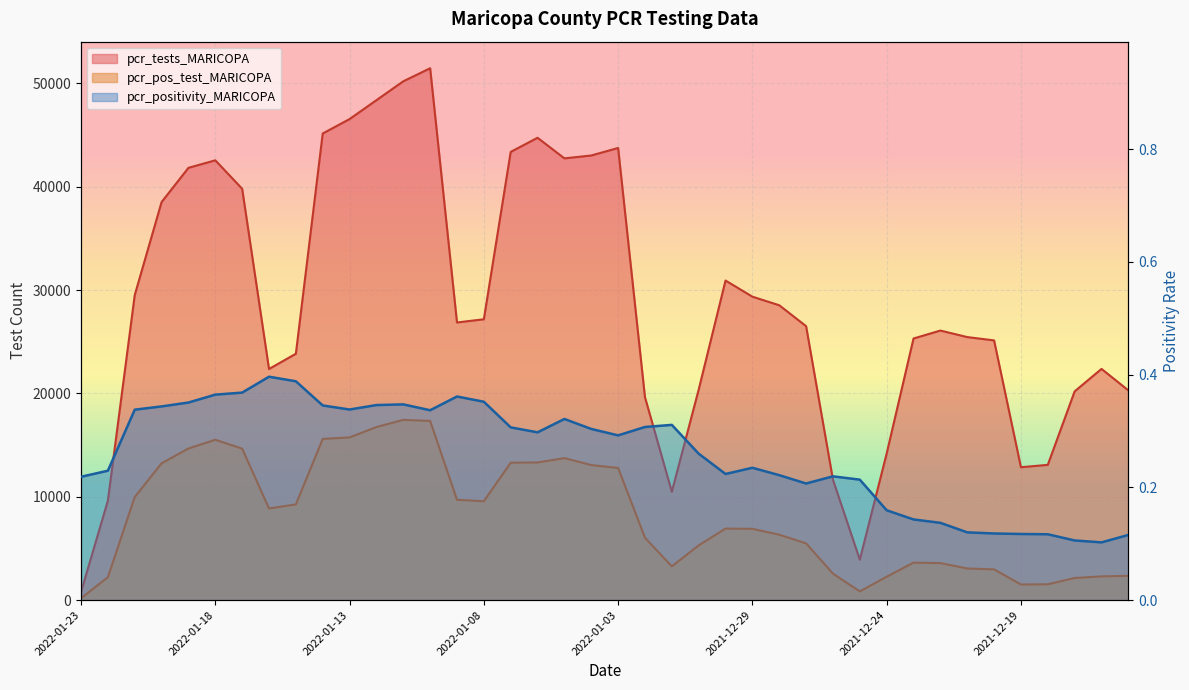

At which category is the sum across all series the highest?

2022-01-10